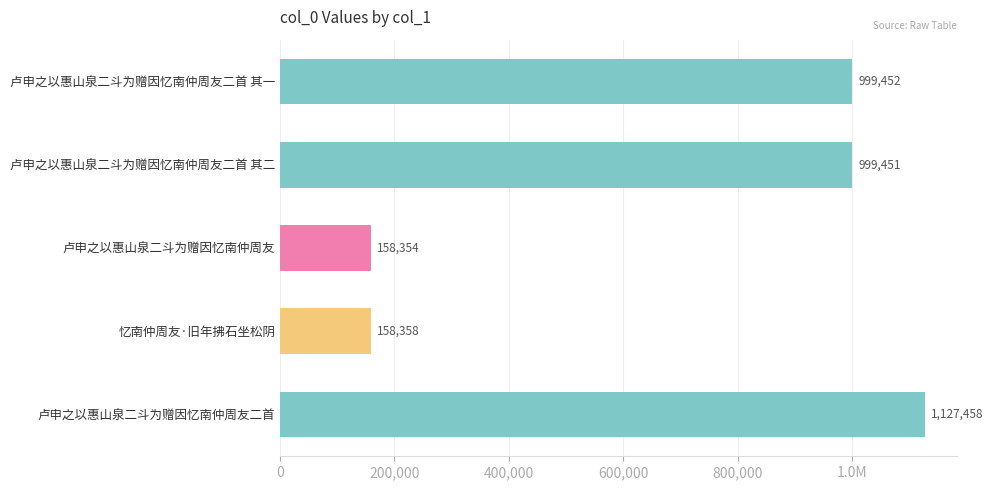

Are the bars horizontal?

Yes